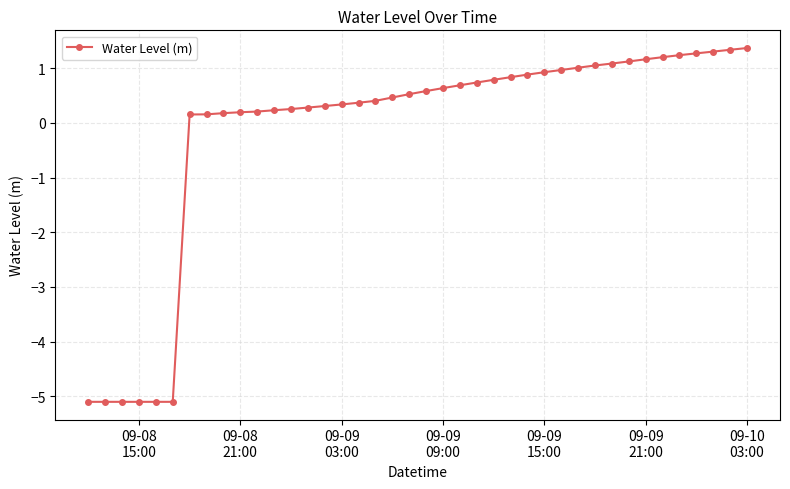

How many negative values are there?

6